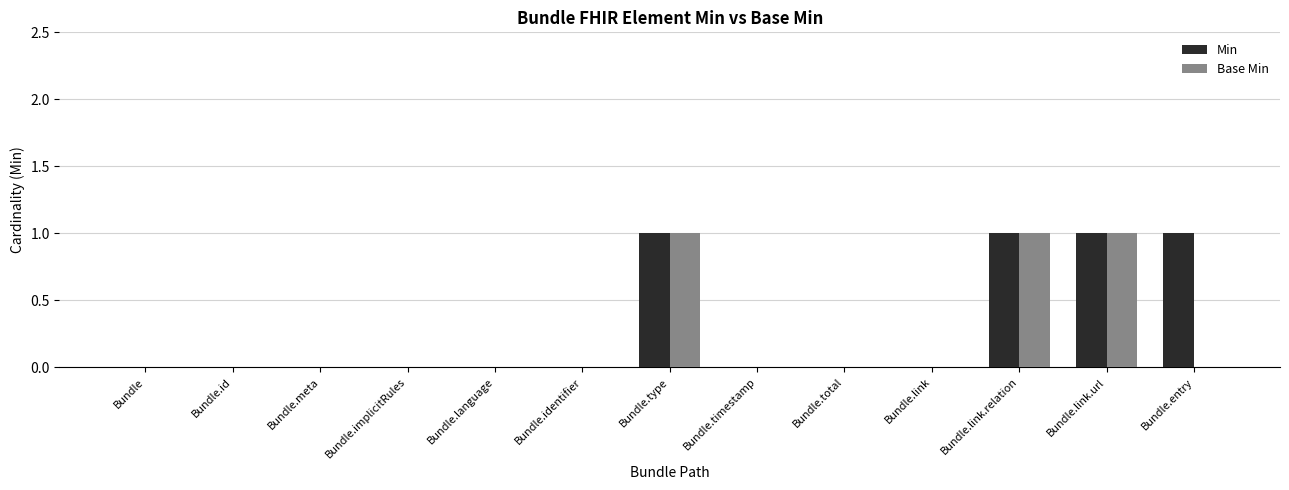

Which series changed the most between Bundle.id and Bundle.entry?

Min